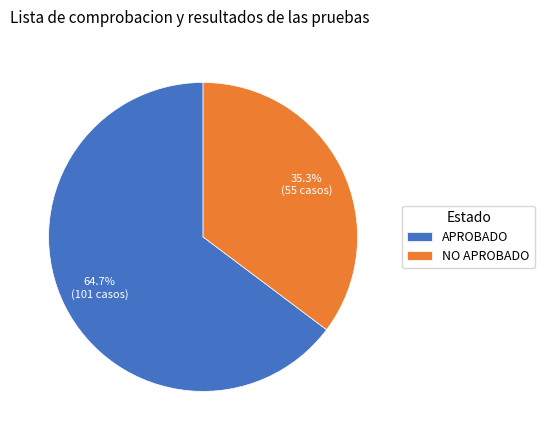

How many segments does this pie chart have?

2